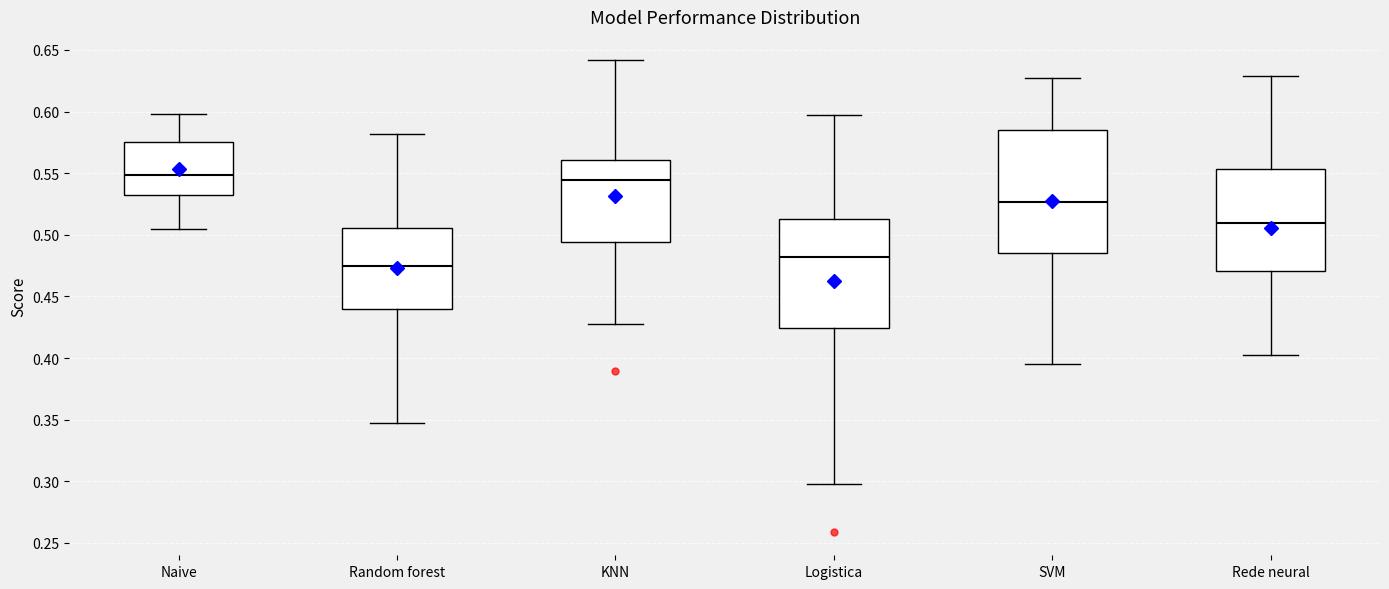

Comparing the boxes themselves (not the whiskers), which one is the tallest?

SVM